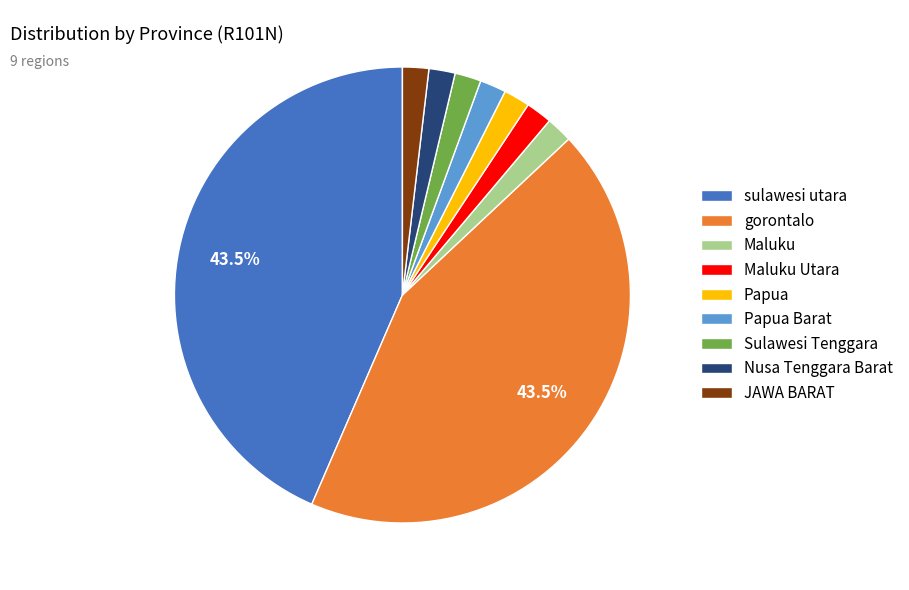

Do Papua and JAWA BARAT together represent more than half of the pie?

No